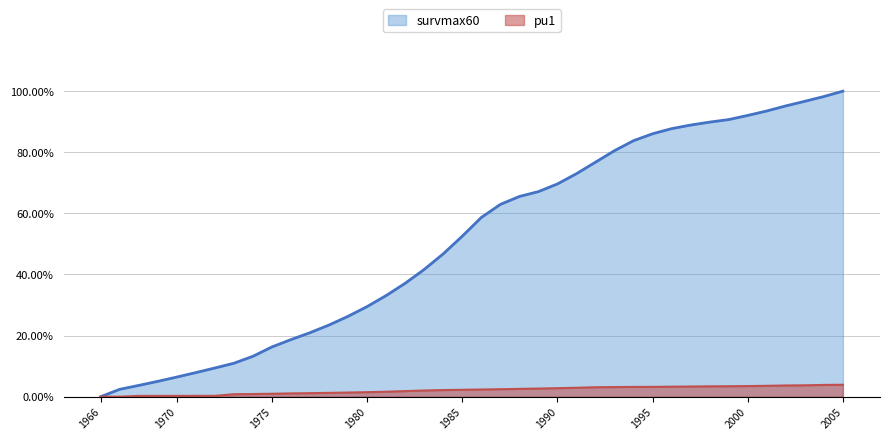

How many categories are shown in the chart?

40